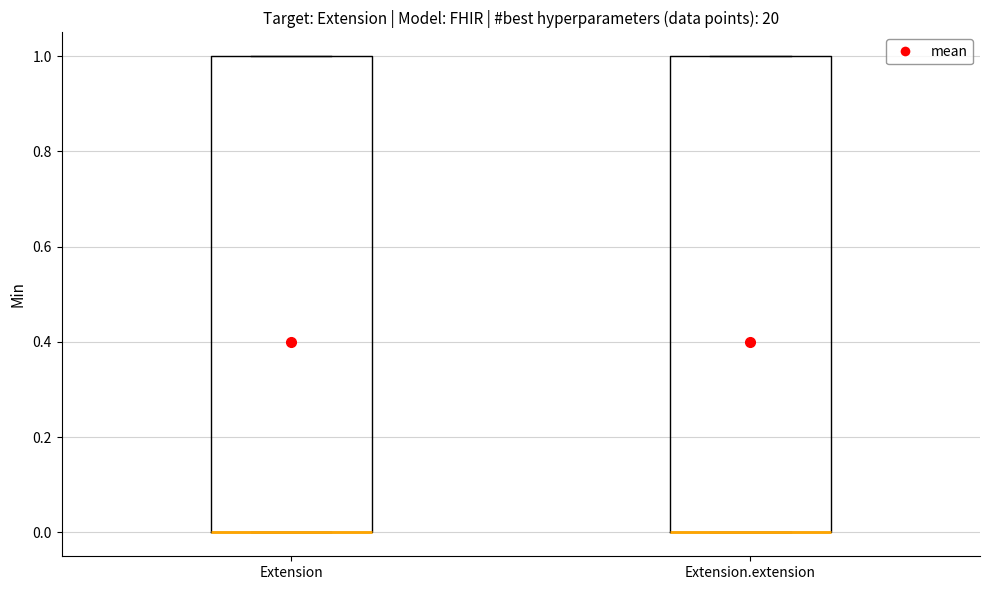

Reading left to right, transcribe this box plot: for each box, give where its median line is, the range the box spans, and where its two whiskers end, as read against the y-axis. The values are not printed on the chart, so give them approximately, as read against the axis.

Extension: median 0 (drawn on the box's lower edge), box 0 to 1, whiskers 0 to 1
Extension.extension: median 0 (drawn on the box's lower edge), box 0 to 1, whiskers 0 to 1